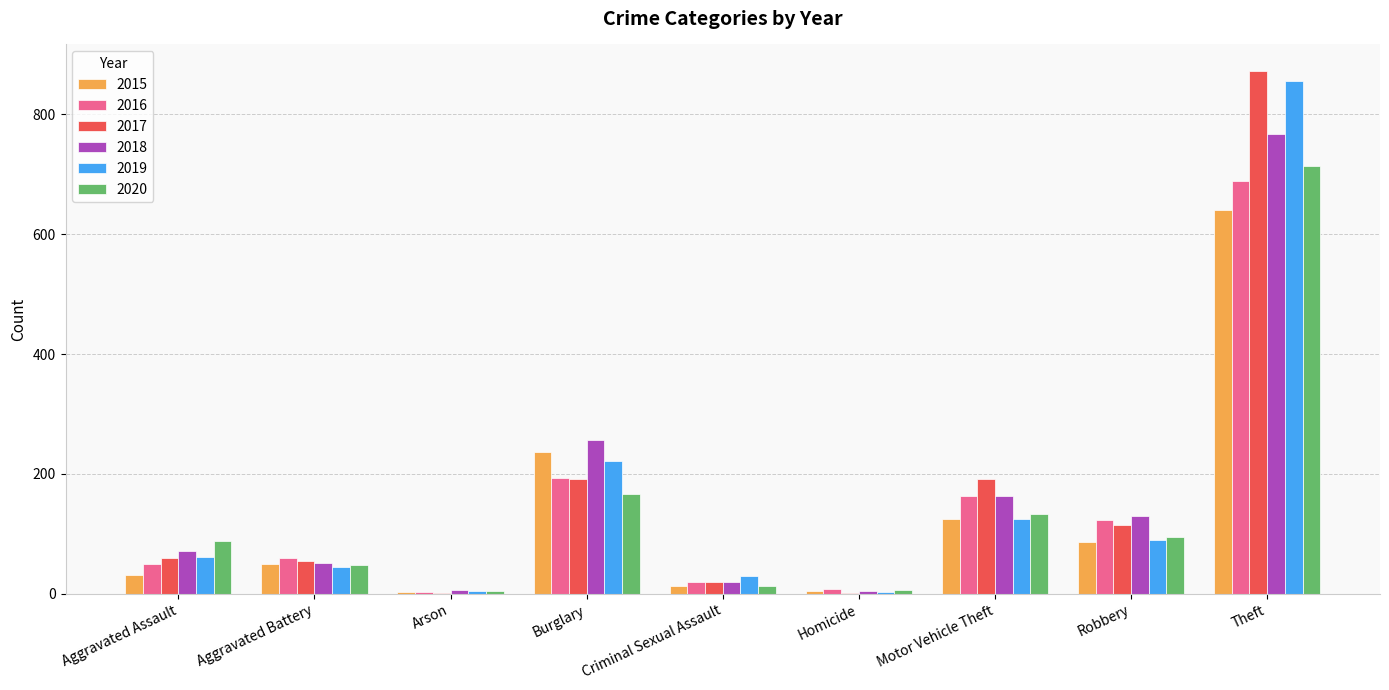

At which label is 2018 closest to 386?

Burglary